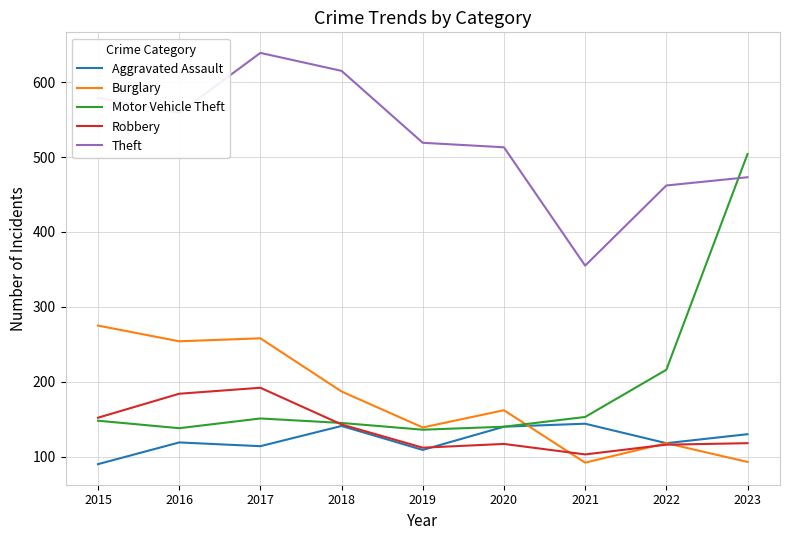

After their last crossing, which series has the higher values: Aggravated Assault or Robbery?

Aggravated Assault